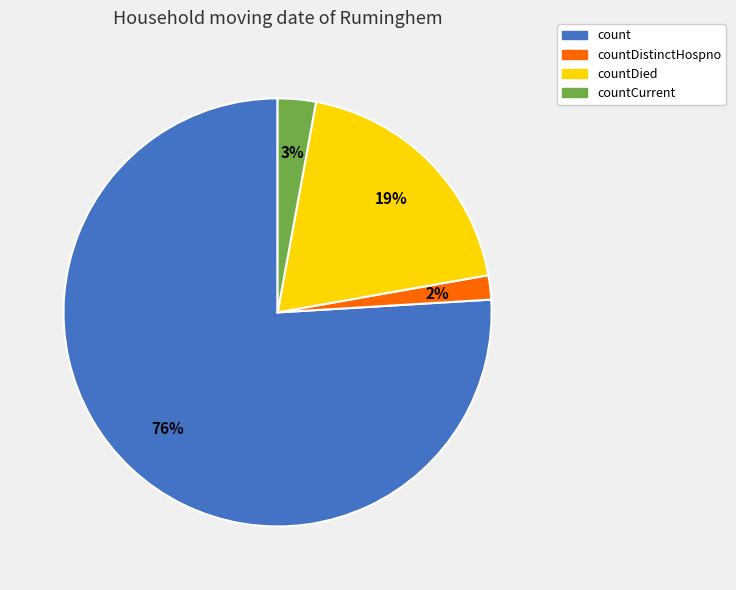

Rank the categories by value from highest to lowest.

count, countDied, countCurrent, countDistinctHospno